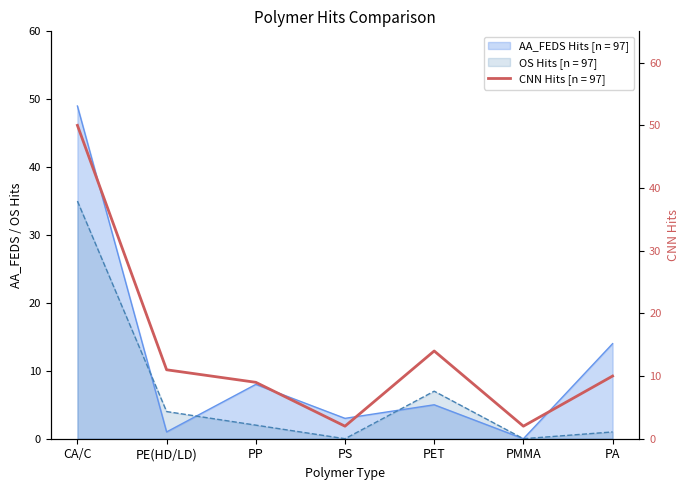

What position from the right is CA/C?

7